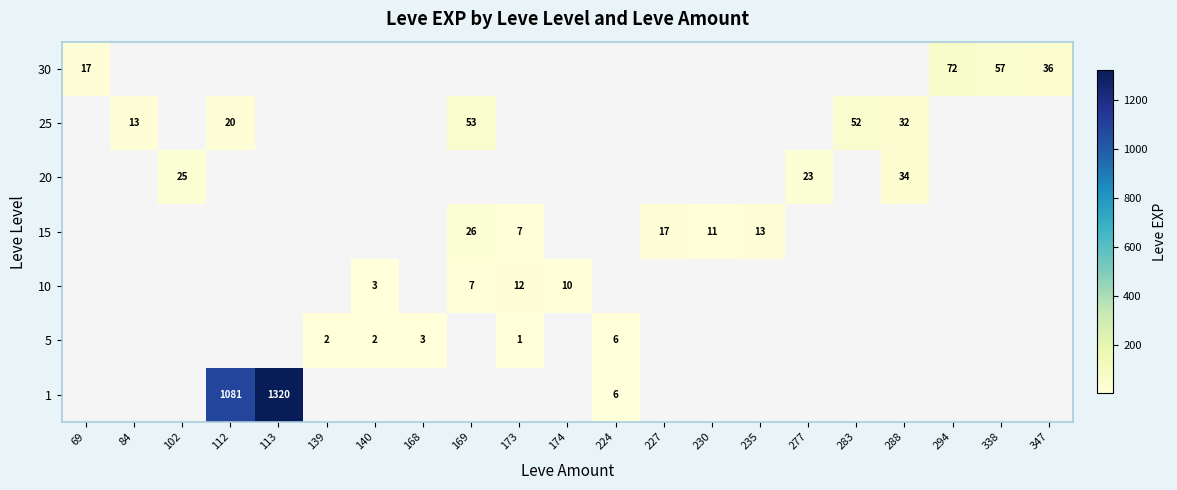

True or false: 15 has a value of 17 at 227.

True